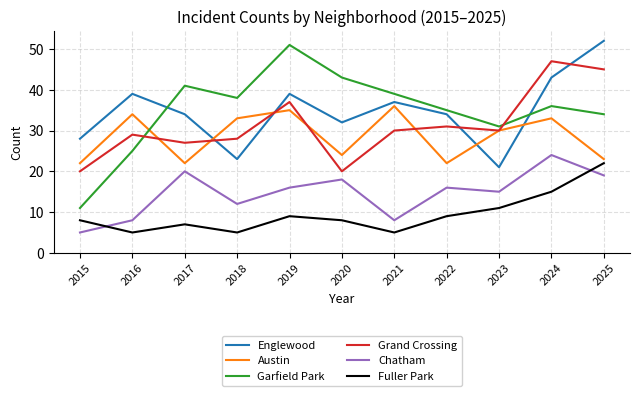

Where is Grand Crossing nearest to the value 33?

2022